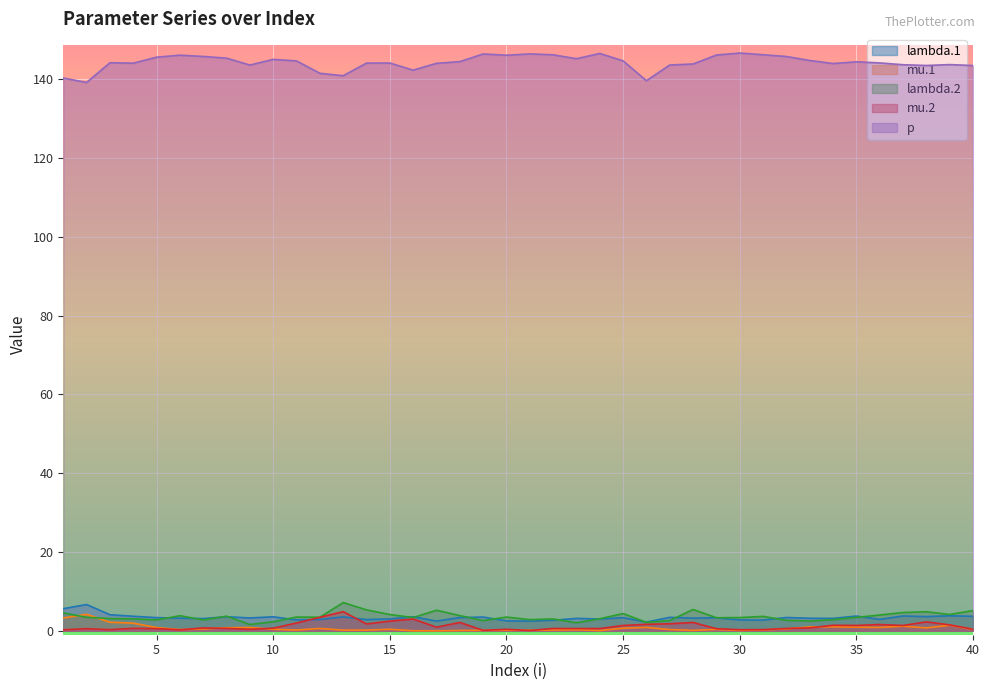

What is the value of the mu.2 point at the 5th from the left?

0.6